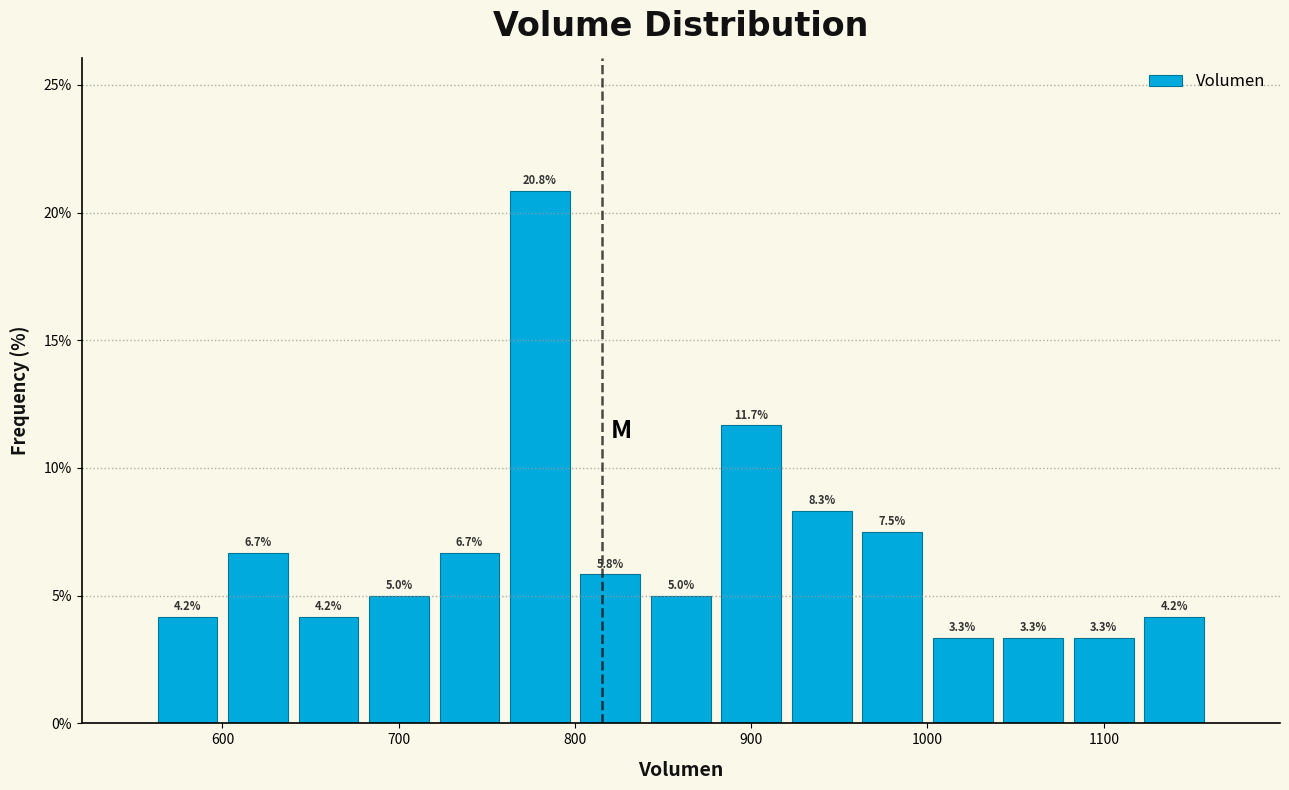

Around what value on the x-axis is the tallest bar? Give the approximate position of its centre, as read against the axis.

780